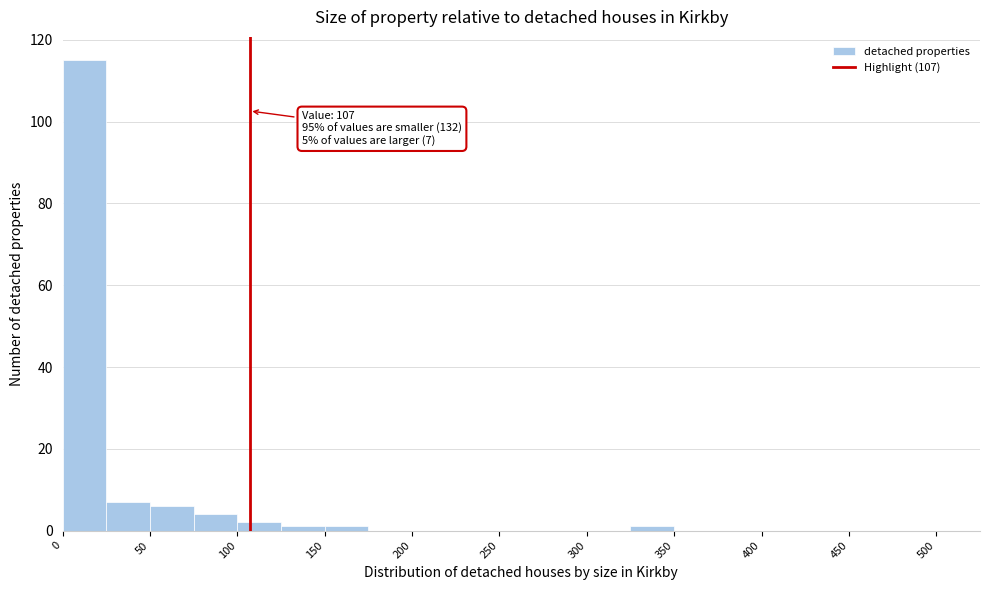

Which range on the x-axis has the tallest bar?

0 to 25